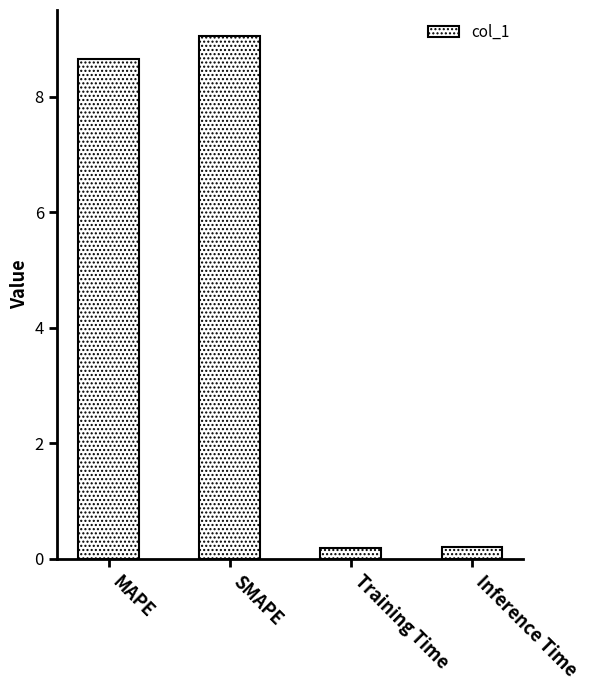

At which label does the data first exceed 8?

MAPE